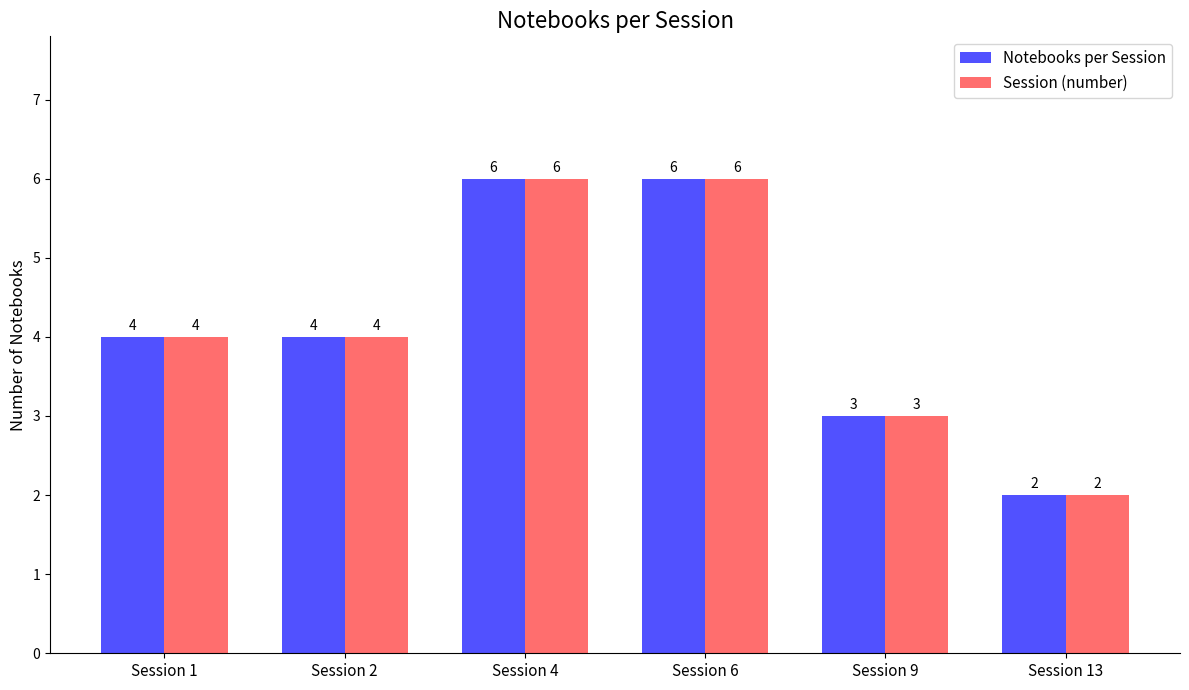

What is the difference between the maximum and minimum values in the Session (number) series?

4